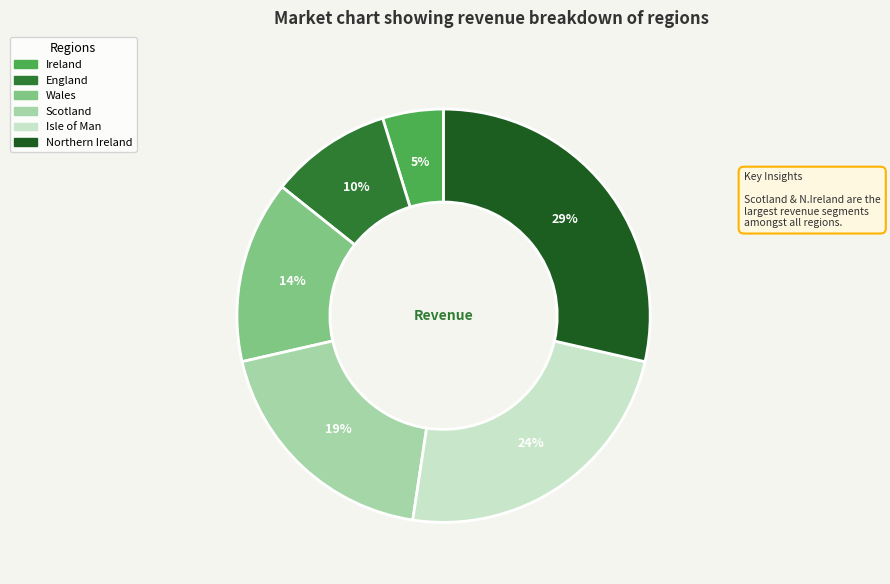

Does England account for over 50% of the chart?

No